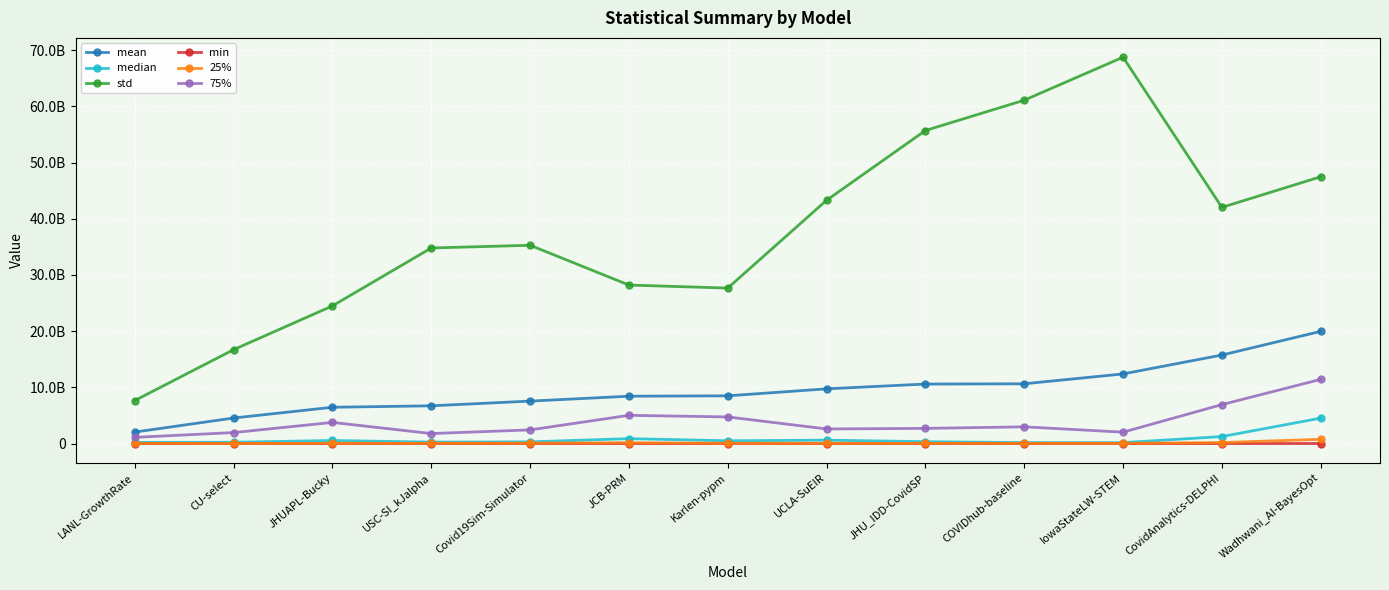

Which series has the widest spread of values?

std